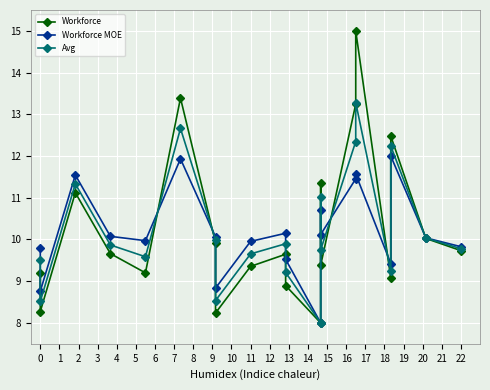

Rank the categories by Workforce value from highest to lowest.

15, 5, 14, 17, 12, 2, 18, 6, 19, 3, 9, 13, 8, 0, 4, 16, 10, 1, 7, 11